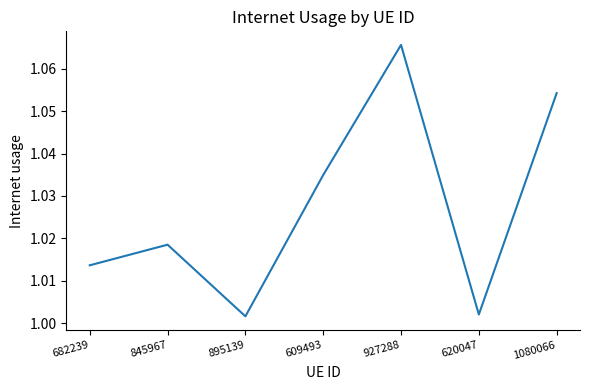

At which category does the data reach its first local peak?

845967